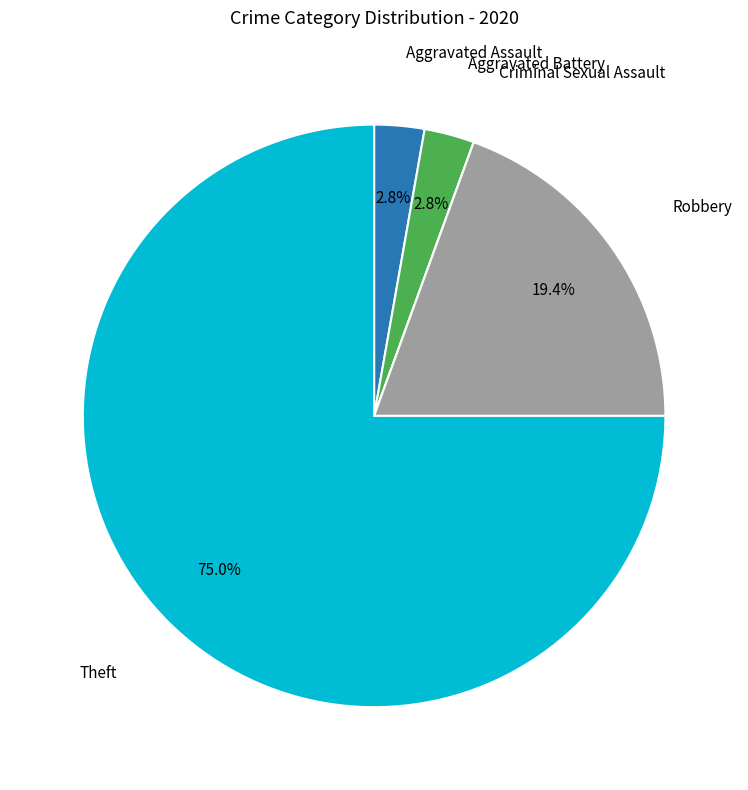

Is there a majority slice in this chart?

Yes